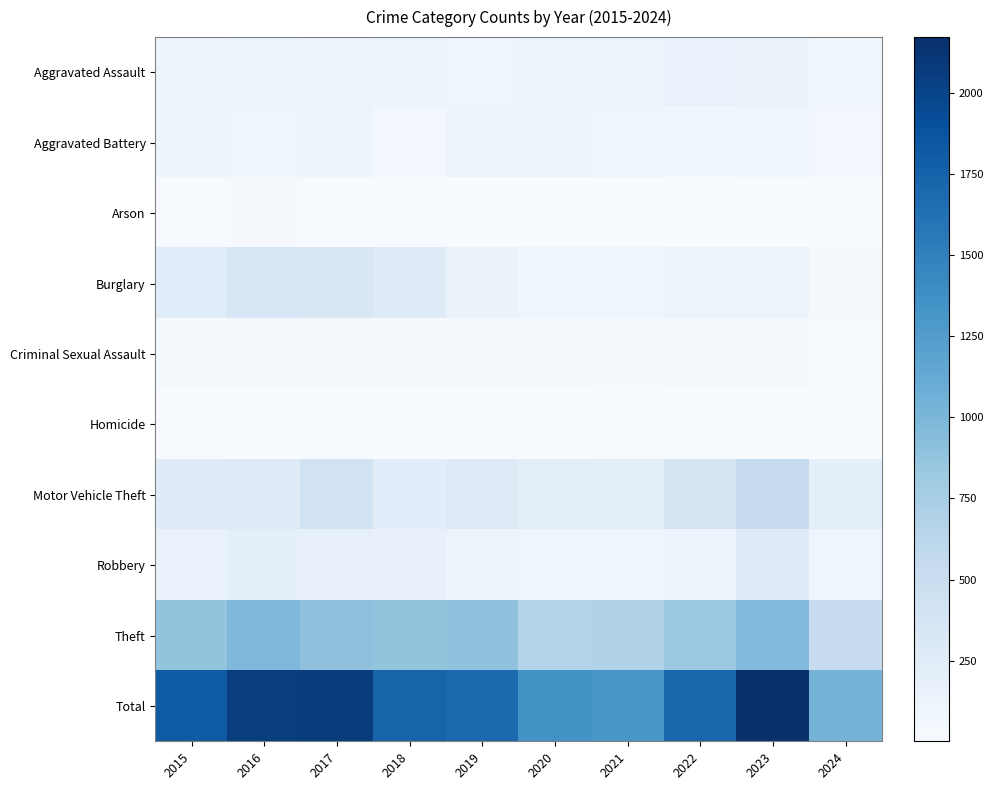

Which has a higher value, 2016 or 2021?

2016